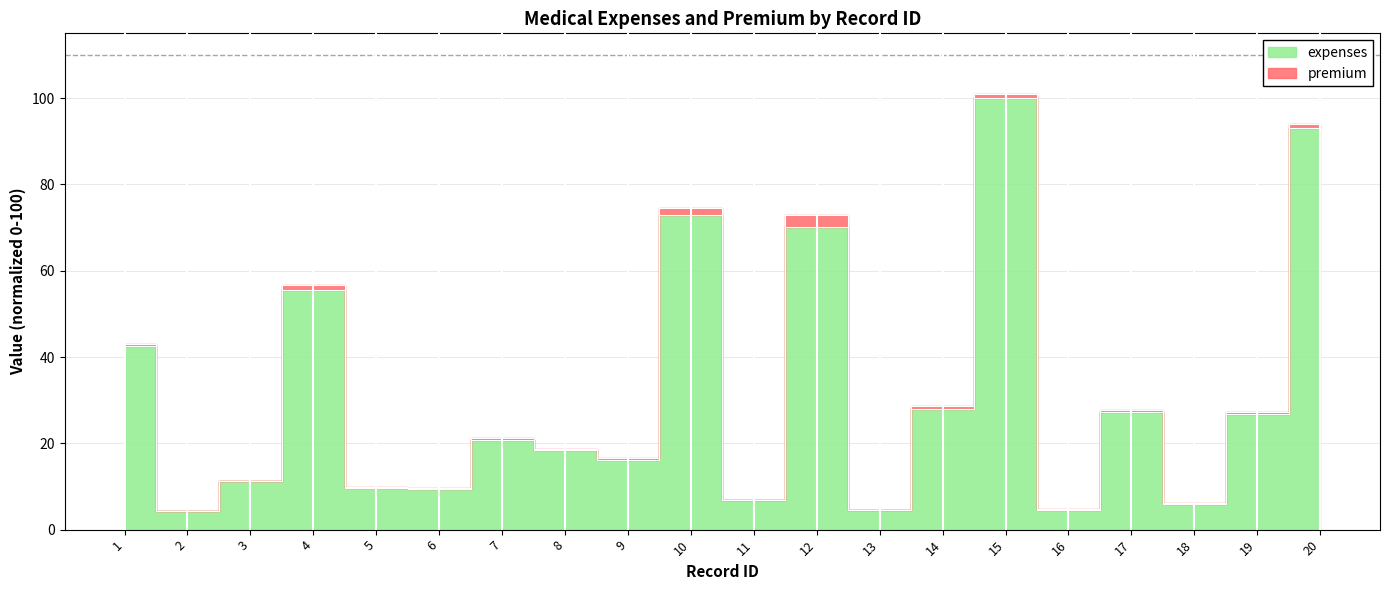

Where is the data nearest to the value 52?

4